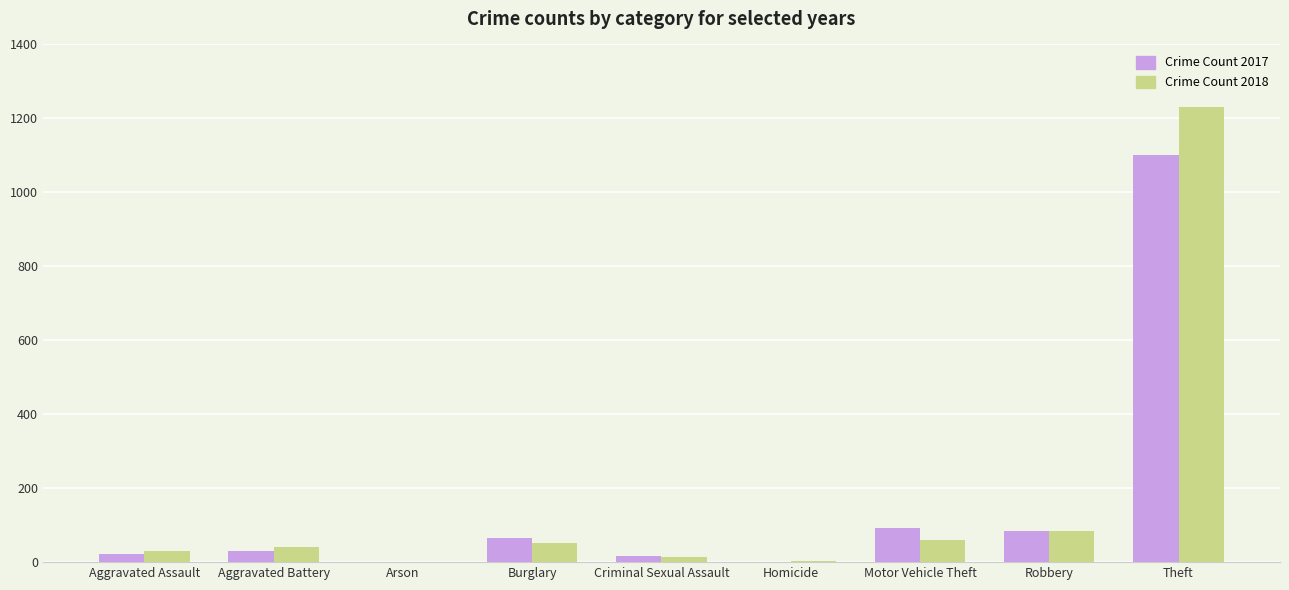

What is the maximum value for Crime Count 2017?

1101